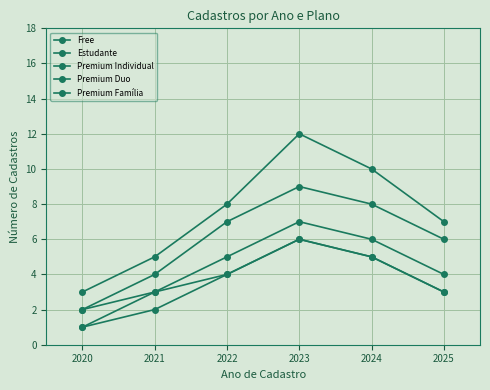

How many data points does each series have?

6